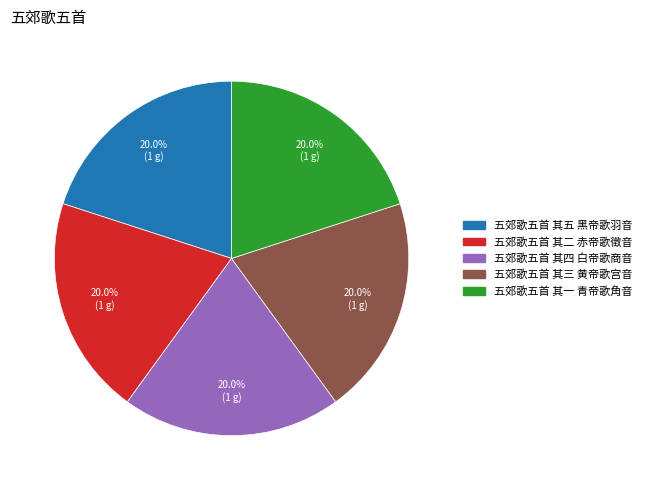

Do 五郊歌五首 其二 赤帝歌徵音 and 五郊歌五首 其一 青帝歌角音 together represent more than half of the pie?

No